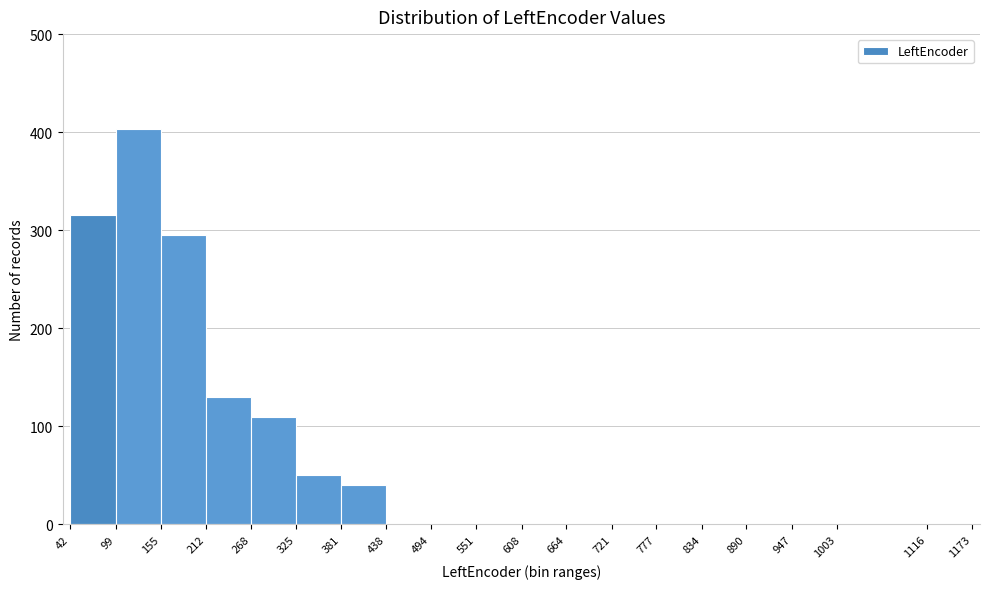

Reading left to right, transcribe this chart: for each bar, give the range it covers on the x-axis and its height. The values are not printed on the chart, so give them approximately, as read against the axis.

42 to 99: 320
99 to 155: 400
155 to 212: 300
212 to 268: 130
268 to 325: 110
325 to 381: 50
381 to 438: 40
438 to 494: 0
494 to 551: 0
551 to 608: 0
608 to 664: 0
664 to 721: 0
721 to 777: 0
777 to 834: 0
834 to 890: 0
890 to 947: 0
947 to 1003: 0
1003 to 1116: 0
1116 to 1173: 0